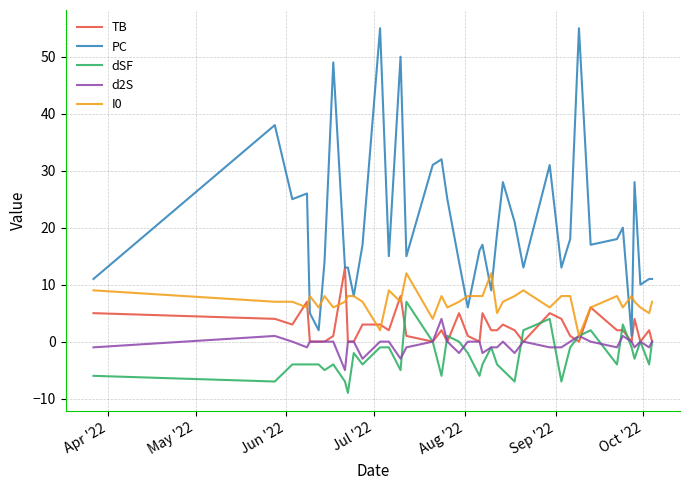

Which series has the largest range (max minus min)?

PC